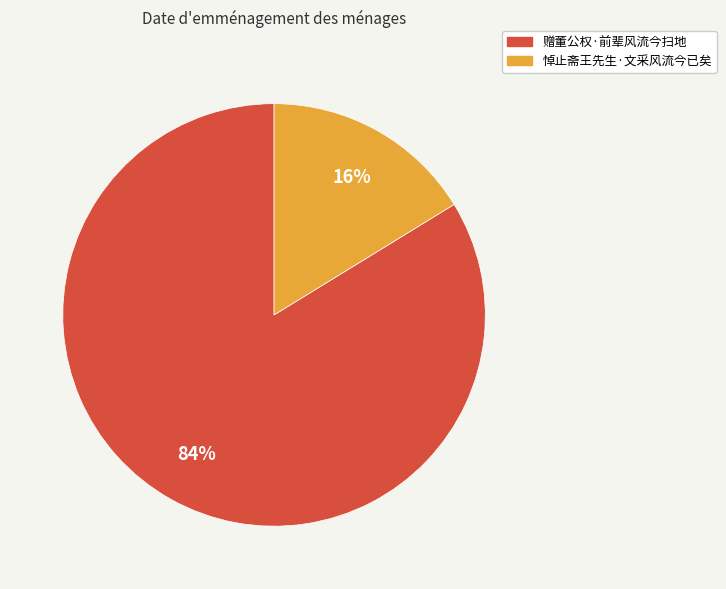

How many segments does this pie chart have?

2